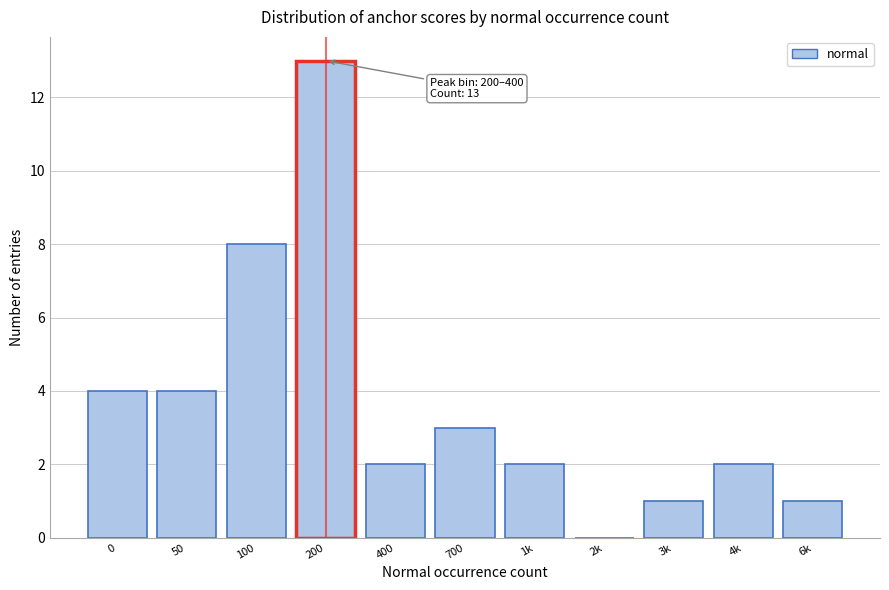

Reading left to right, transcribe all the data shown in this chart.

0=4	50=4	100=8	200=13	400=2	700=3	1k=2	2k=0	3k=1	4k=2	6k=1